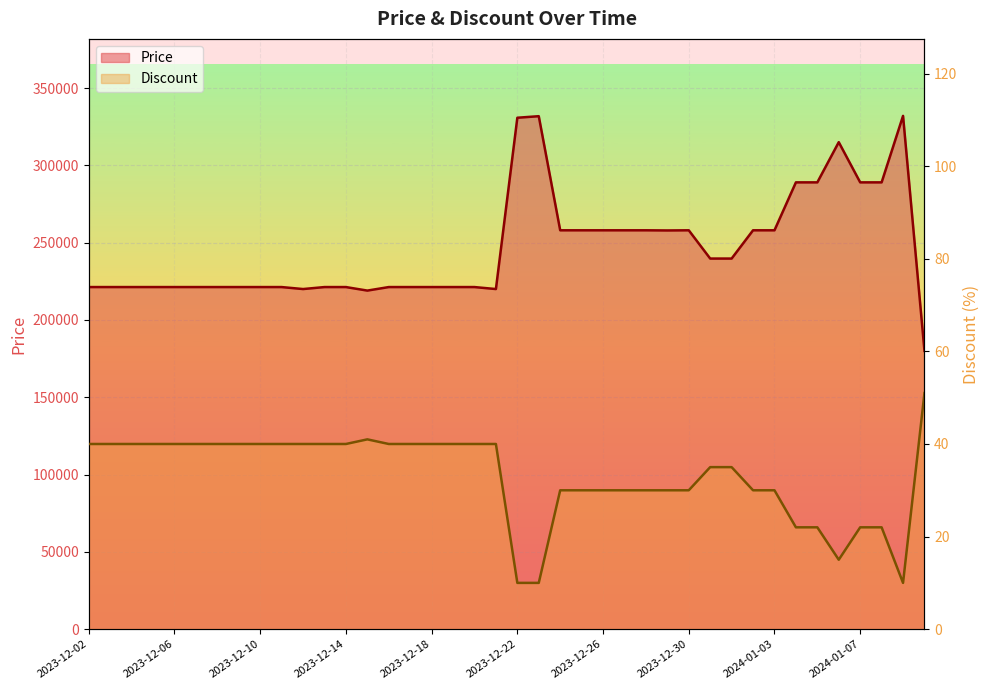

Is the value of Price at 2023-12-20 greater than the value of Discount at 2023-12-26?

Yes